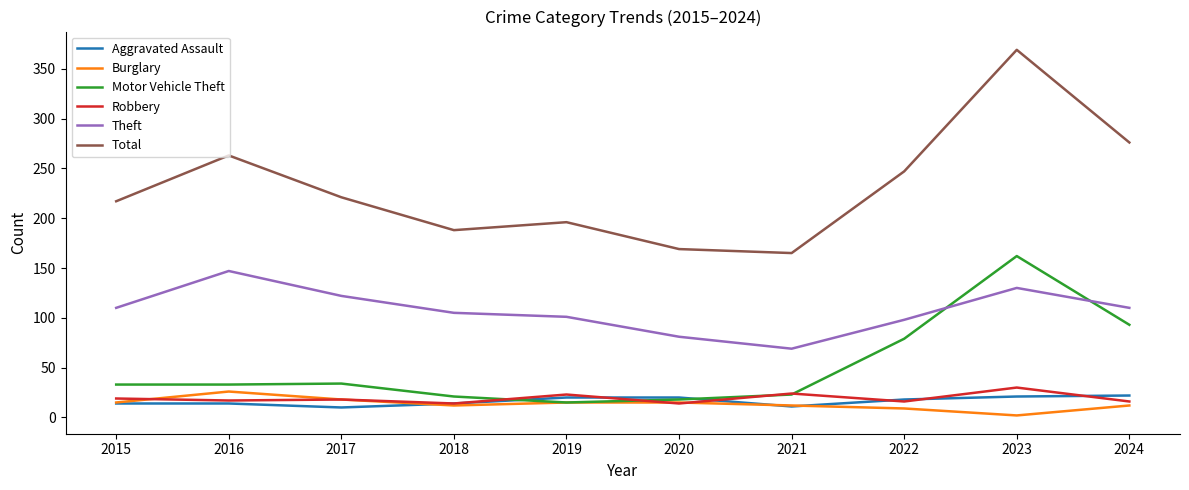

Which series changed the most between 2021 and 2022?

Total